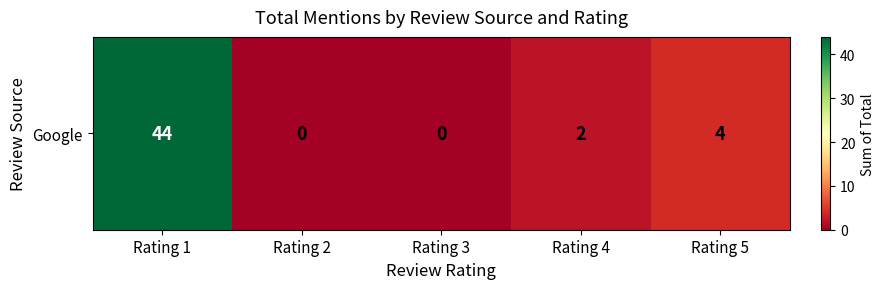

Where is the data nearest to the value 22?

Rating 5